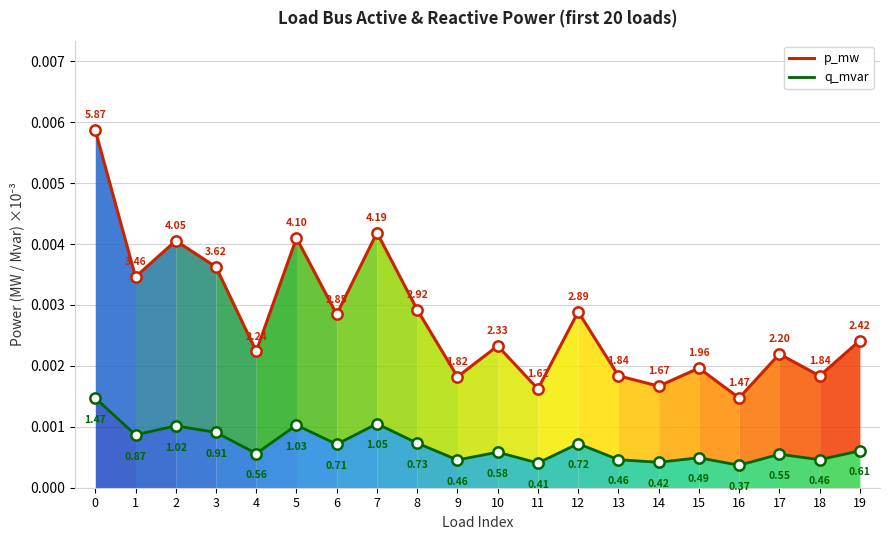

Which series has the largest Y range (max minus min)?

p_mw